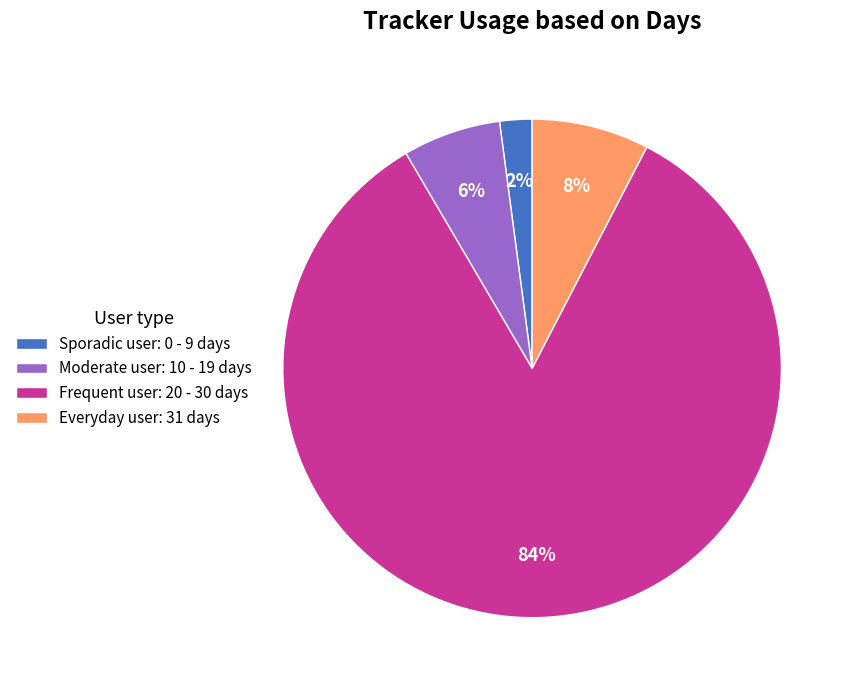

Is there any slice that represents more than half of the pie?

Yes